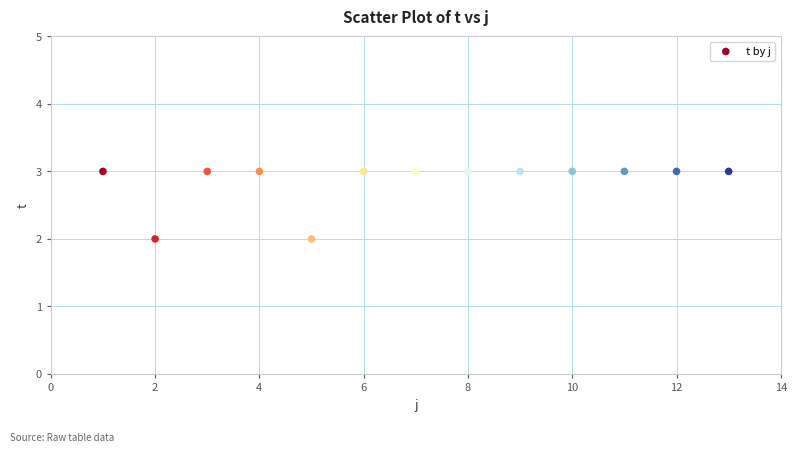

What is the range of X values (max minus min)?

12